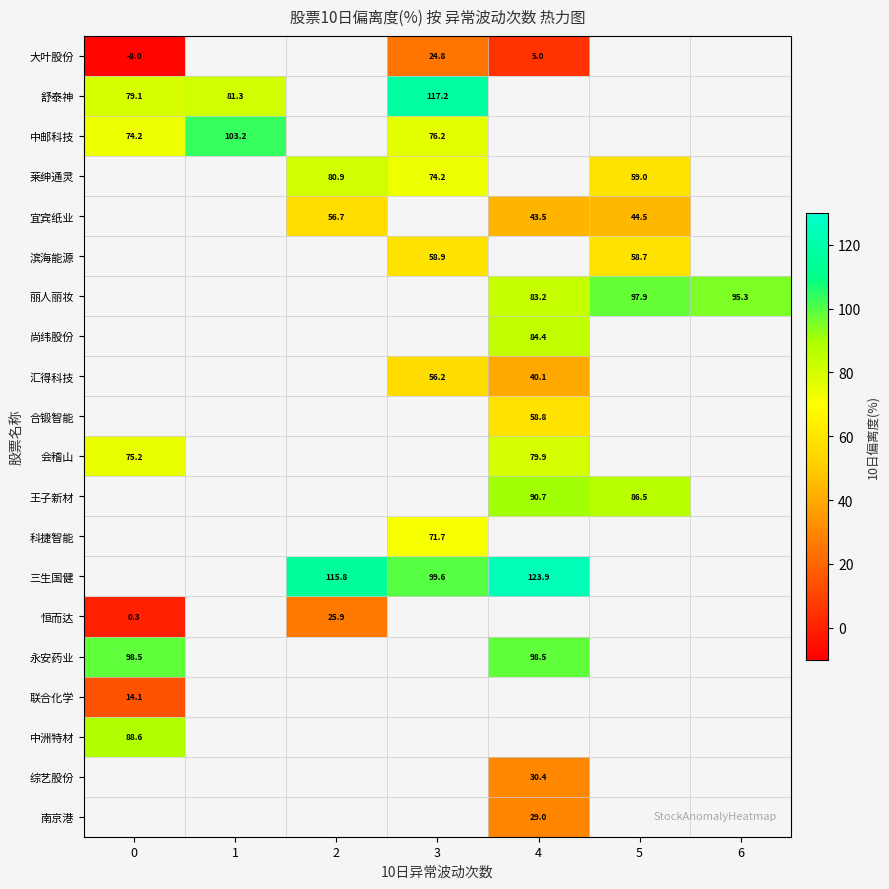

True or false: 宜宾纸业 has a value of 12.4 at 2.

False